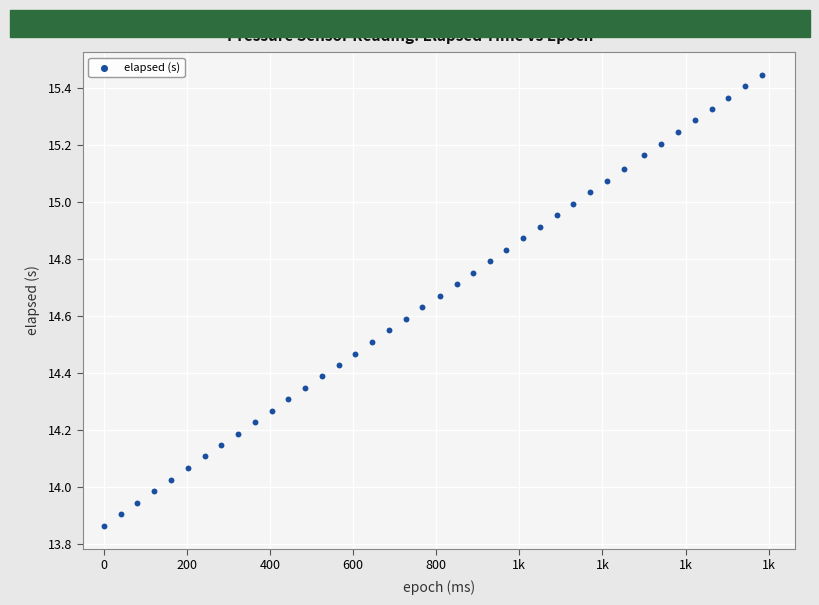

What is the range of X values (max minus min)?

1584.0